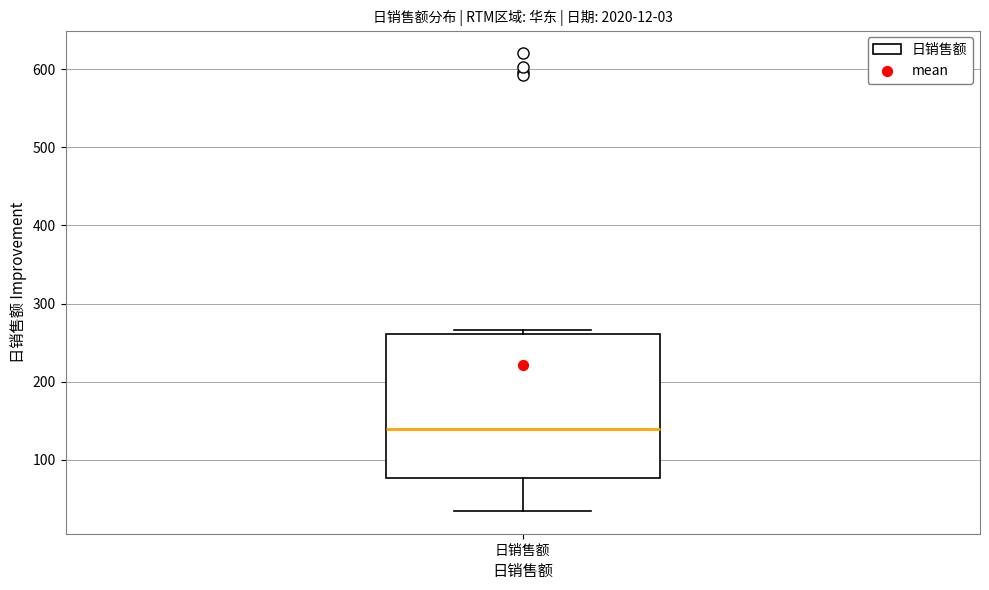

Read this box plot against the y-axis: the position of the median line, the range covered by the box, and the ends of both whiskers. The values are not printed on the chart, so give them approximately, as read against the axis.

median 140, box 80 to 260, whiskers 30 to 270